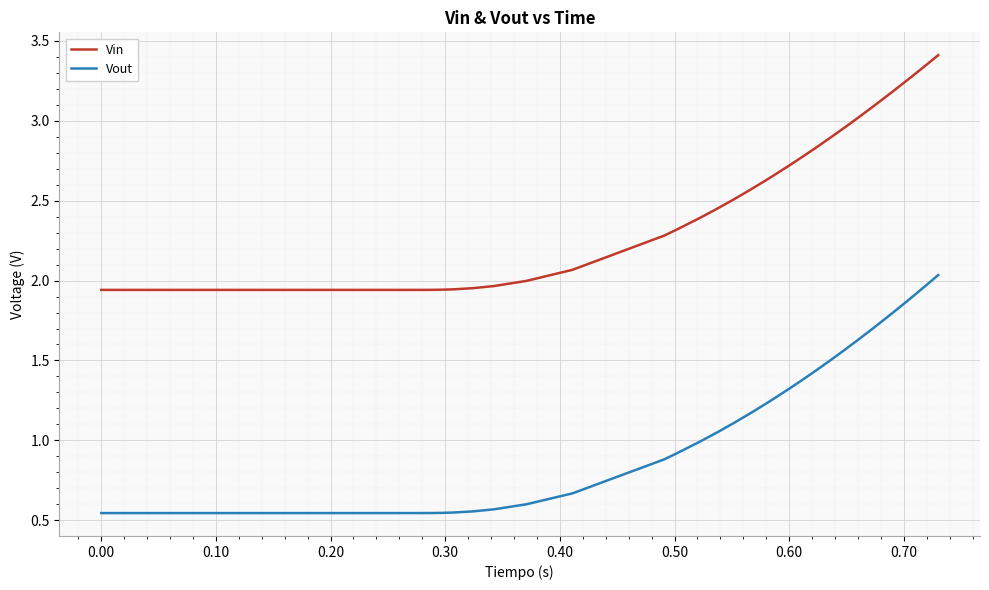

How many lines are shown in the chart?

2